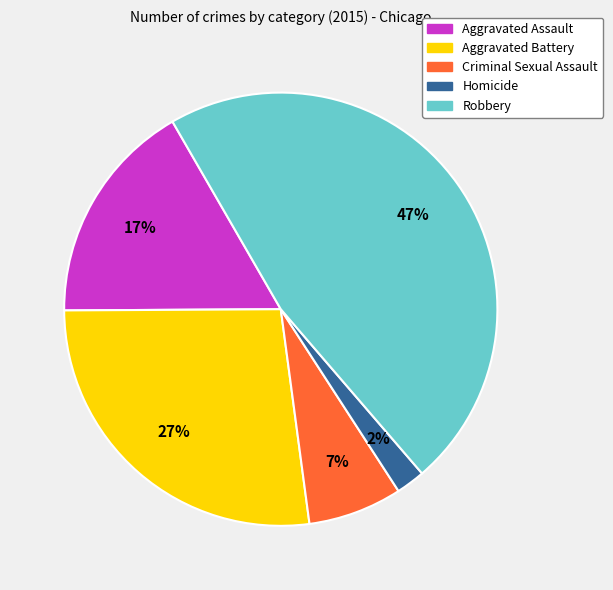

How many segments does this pie chart have?

5